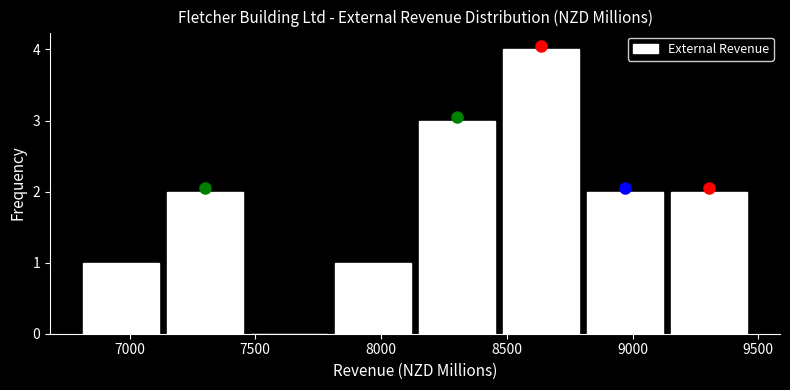

What is the height of the bar covering 8150 to 8450 on the x-axis? Neither the bar edges nor the heights are printed on the chart, so give them approximately, as read against the axes.

3